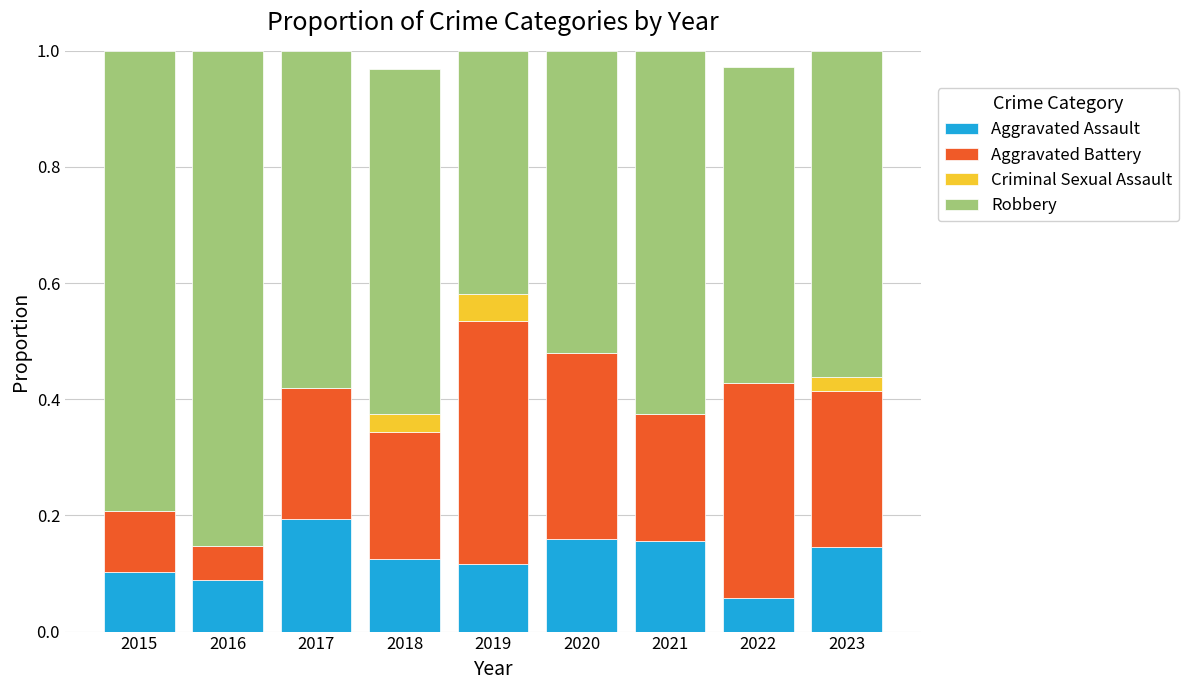

What is the total value across all series at 2019?

1.0